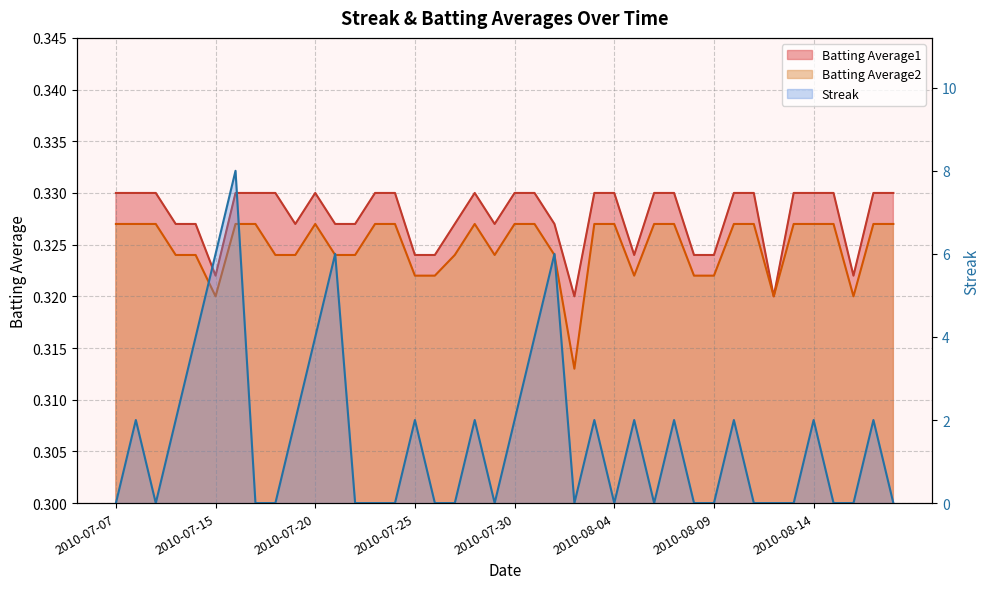

Reading left to right, transcribe all the data shown in this chart.

Streak: 2010-07-07=0.0	2010-07-08=2.0	2010-07-09=0.0	2010-07-10=2.0	2010-07-11=4.0	2010-07-15=6.0	2010-07-16=8.0	2010-07-17=0.0	2010-07-18=0.0	2010-07-19=2.0	2010-07-20=4.0	2010-07-21=6.0	2010-07-22=0.0	2010-07-23=0.0	2010-07-24=0.0	2010-07-25=2.0	2010-07-26=0.0	2010-07-27=0.0	2010-07-28=2.0	2010-07-29=0.0	2010-07-30=2.0	2010-07-31=4.0	2010-08-01=6.0	2010-08-02=0.0	2010-08-03=2.0	2010-08-04=0.0	2010-08-05=2.0	2010-08-06=0.0	2010-08-07=2.0	2010-08-08=0.0	2010-08-09=0.0	2010-08-10=2.0	2010-08-11=0.0	2010-08-12=0.0	2010-08-13=0.0	2010-08-14=2.0	2010-08-15=0.0	2010-08-16=0.0	2010-08-17=2.0	2010-08-18=0.0
Batting Average1: 2010-07-07=0.3	2010-07-08=0.3	2010-07-09=0.3	2010-07-10=0.3	2010-07-11=0.3	2010-07-15=0.3	2010-07-16=0.3	2010-07-17=0.3	2010-07-18=0.3	2010-07-19=0.3	2010-07-20=0.3	2010-07-21=0.3	2010-07-22=0.3	2010-07-23=0.3	2010-07-24=0.3	2010-07-25=0.3	2010-07-26=0.3	2010-07-27=0.3	2010-07-28=0.3	2010-07-29=0.3	2010-07-30=0.3	2010-07-31=0.3	2010-08-01=0.3	2010-08-02=0.3	2010-08-03=0.3	2010-08-04=0.3	2010-08-05=0.3	2010-08-06=0.3	2010-08-07=0.3	2010-08-08=0.3	2010-08-09=0.3	2010-08-10=0.3	2010-08-11=0.3	2010-08-12=0.3	2010-08-13=0.3	2010-08-14=0.3	2010-08-15=0.3	2010-08-16=0.3	2010-08-17=0.3	2010-08-18=0.3
Batting Average2: 2010-07-07=0.3	2010-07-08=0.3	2010-07-09=0.3	2010-07-10=0.3	2010-07-11=0.3	2010-07-15=0.3	2010-07-16=0.3	2010-07-17=0.3	2010-07-18=0.3	2010-07-19=0.3	2010-07-20=0.3	2010-07-21=0.3	2010-07-22=0.3	2010-07-23=0.3	2010-07-24=0.3	2010-07-25=0.3	2010-07-26=0.3	2010-07-27=0.3	2010-07-28=0.3	2010-07-29=0.3	2010-07-30=0.3	2010-07-31=0.3	2010-08-01=0.3	2010-08-02=0.3	2010-08-03=0.3	2010-08-04=0.3	2010-08-05=0.3	2010-08-06=0.3	2010-08-07=0.3	2010-08-08=0.3	2010-08-09=0.3	2010-08-10=0.3	2010-08-11=0.3	2010-08-12=0.3	2010-08-13=0.3	2010-08-14=0.3	2010-08-15=0.3	2010-08-16=0.3	2010-08-17=0.3	2010-08-18=0.3